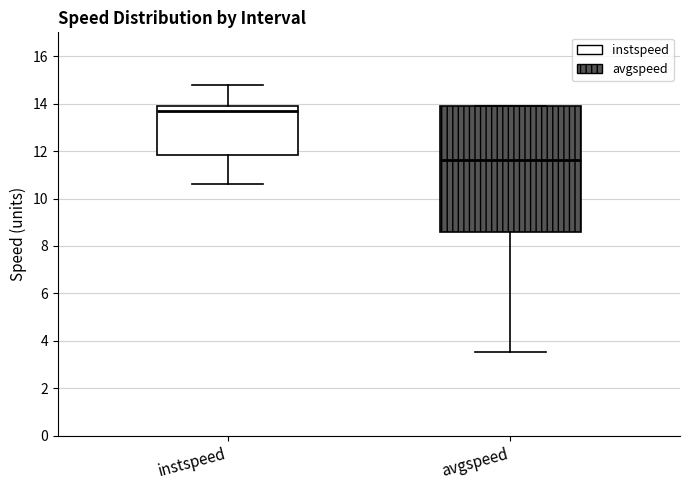

Comparing the boxes themselves (not the whiskers), which one is the tallest?

avgspeed